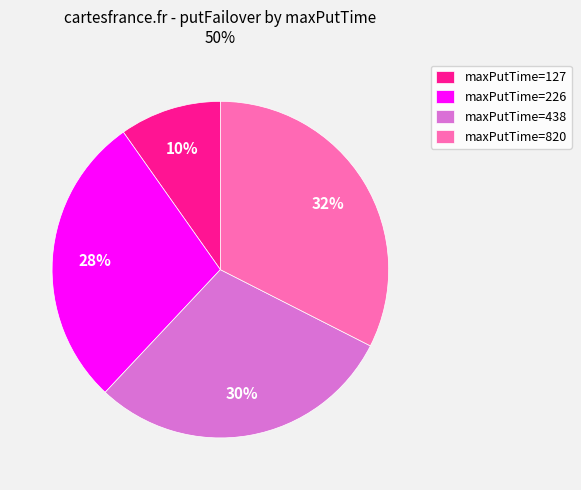

To the nearest percent, what is the difference between the maxPutTime=127 and maxPutTime=438 slice percentages?

20%